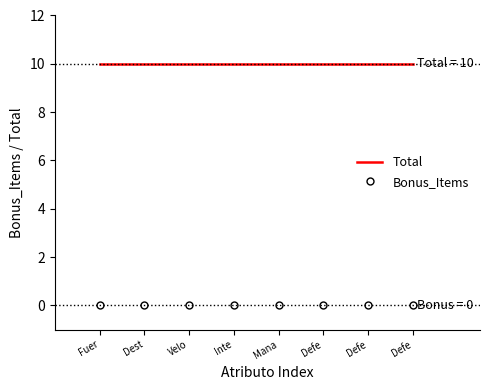

List the series in order of their peak value, highest first.

Total, Bonus_Items